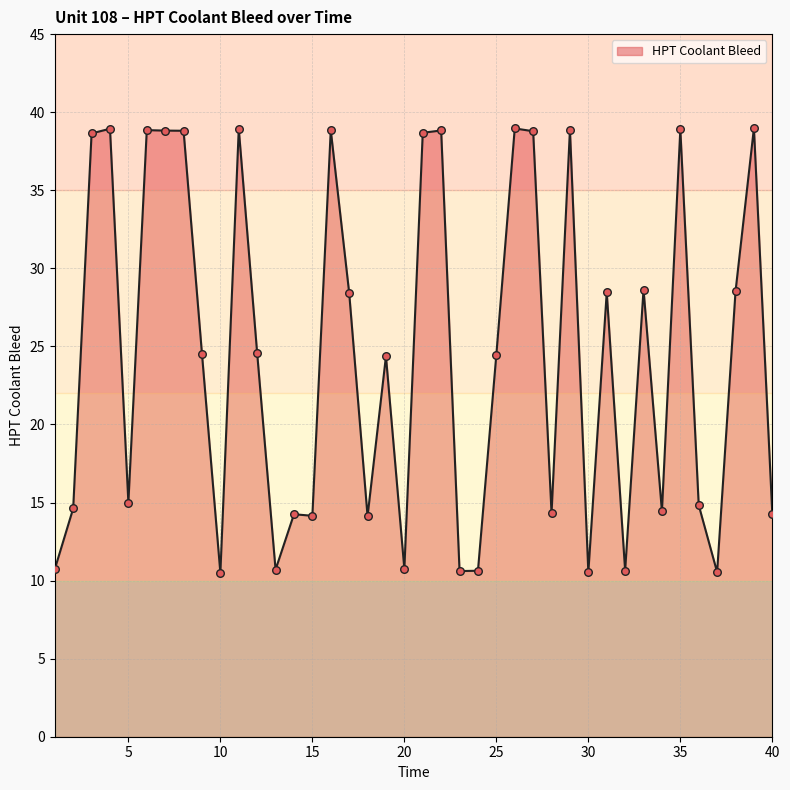

What is the difference between the maximum and minimum values?

28.5